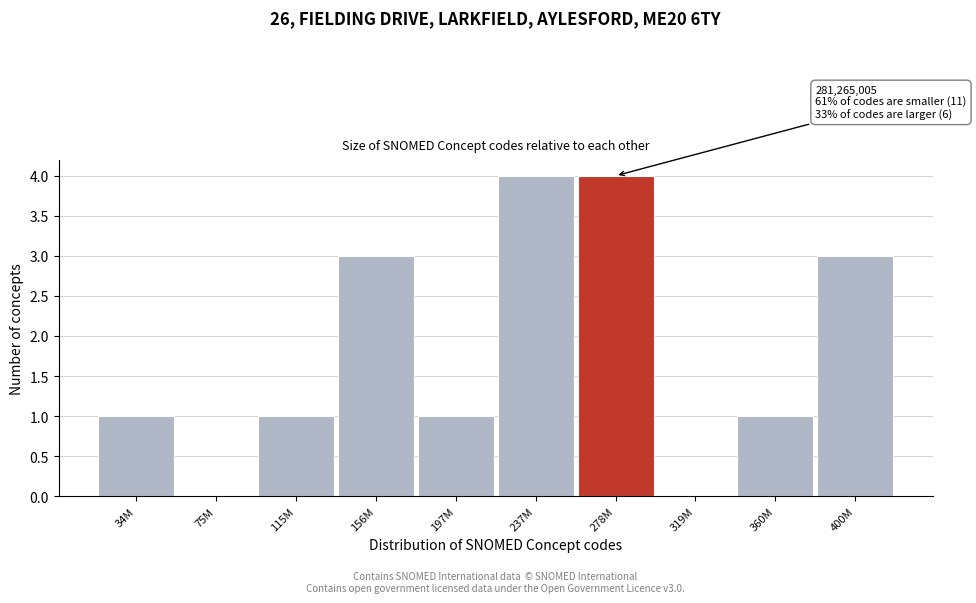

Reading left to right, list all the values displayed in this chart.

34M=1	75M=0	115M=1	156M=3	197M=1	237M=4	278M=4	319M=0	360M=1	400M=3